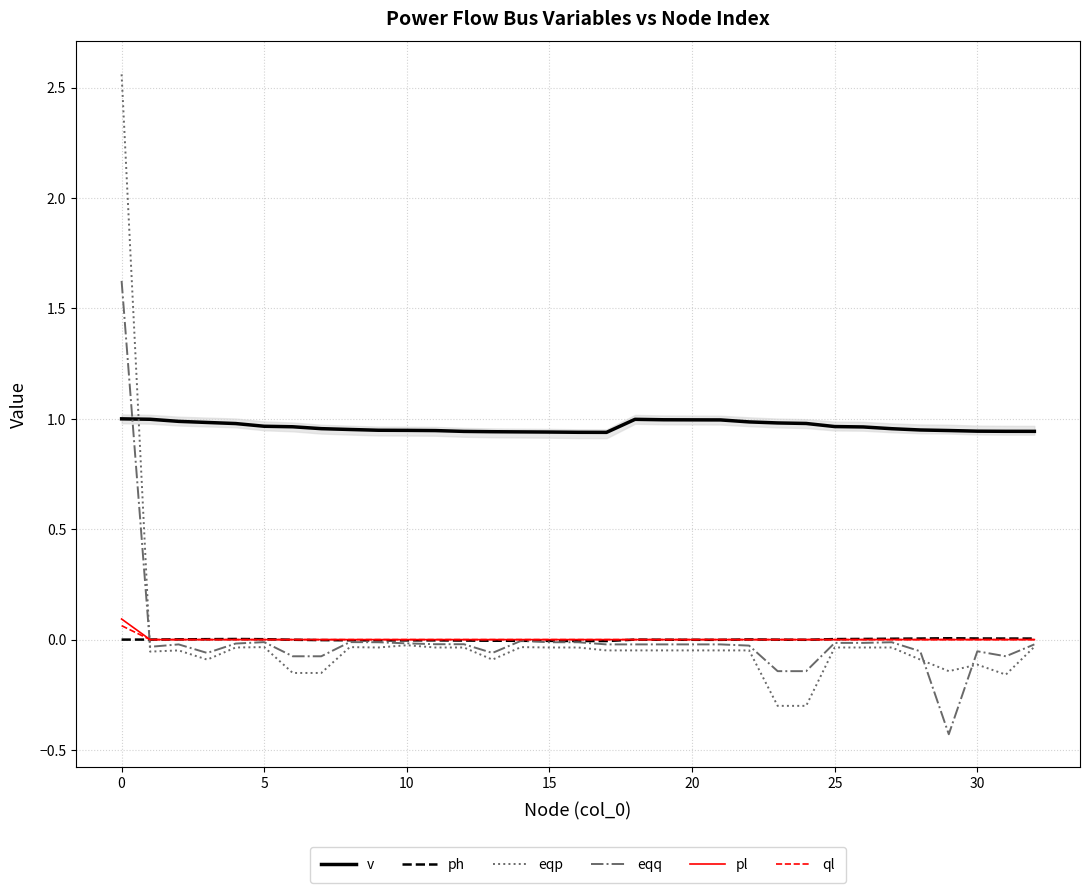

How many lines are shown in the chart?

6